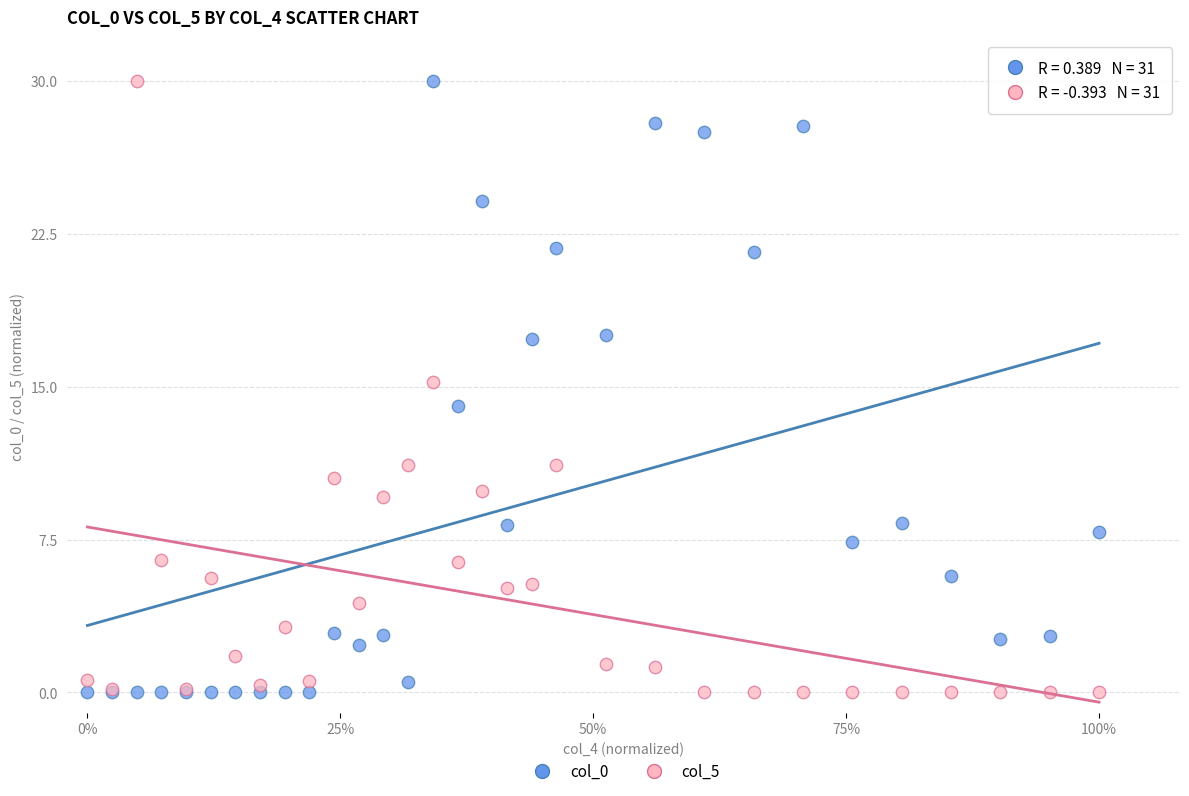

What is the X range (max minus min) for the scatter plot?

1.0